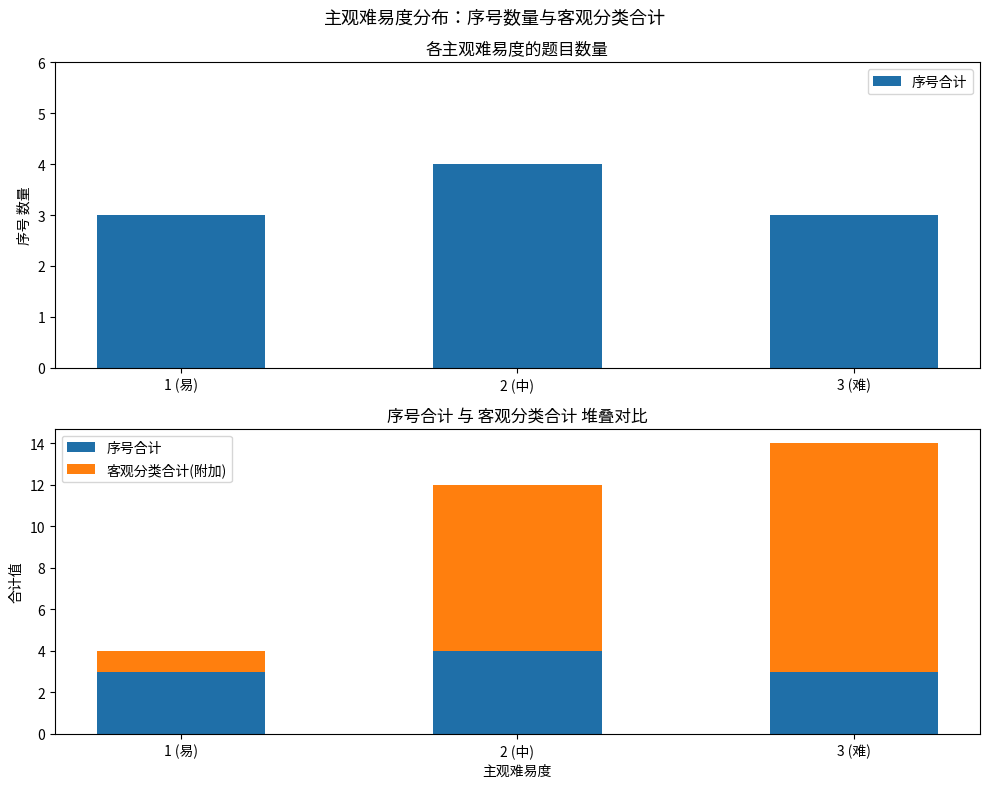

What is the spread (max minus min) of values at 2 (中)?

4